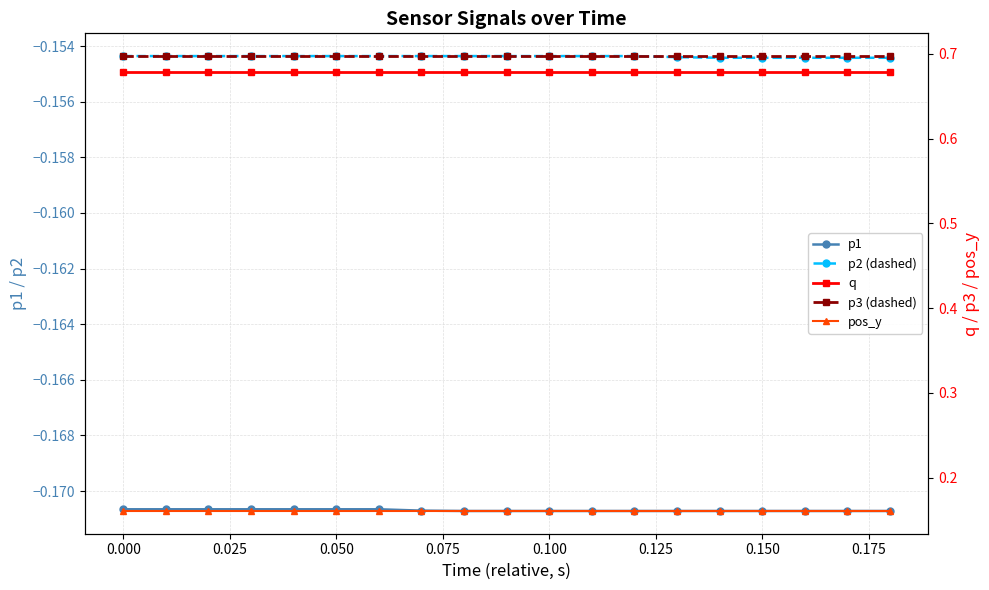

Is the value of p1 at 18 greater than the value of pos_y at 16?

No